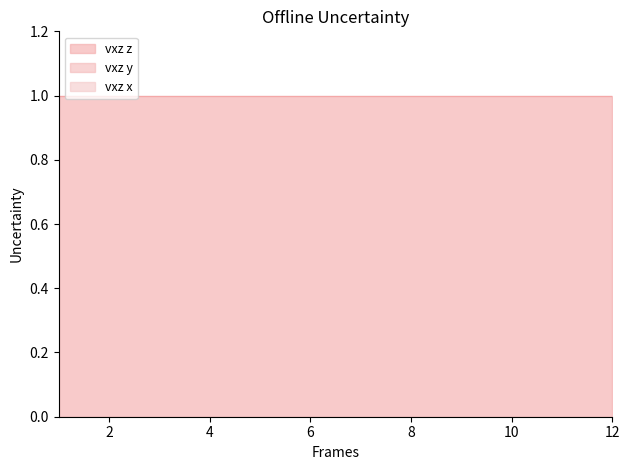

How many data points does each series have?

12